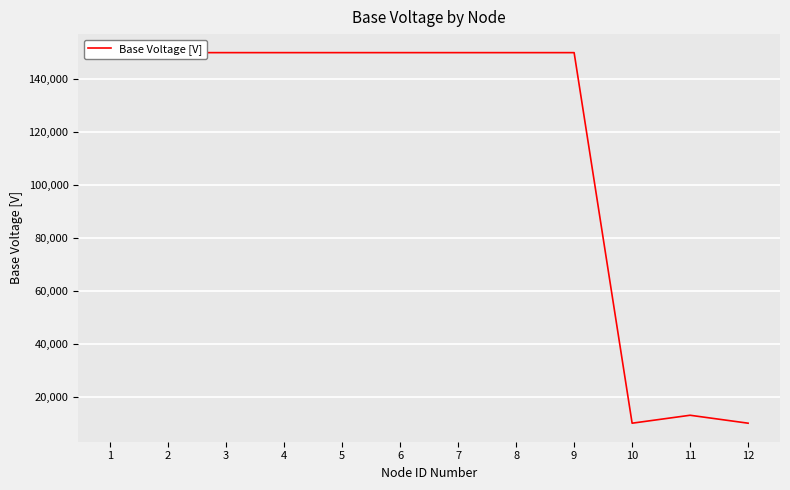

Where is the first local minimum?

10